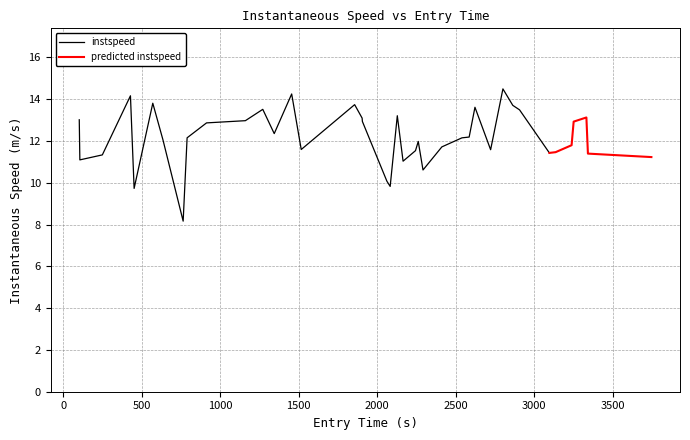

What is the minimum value for instspeed?

8.2